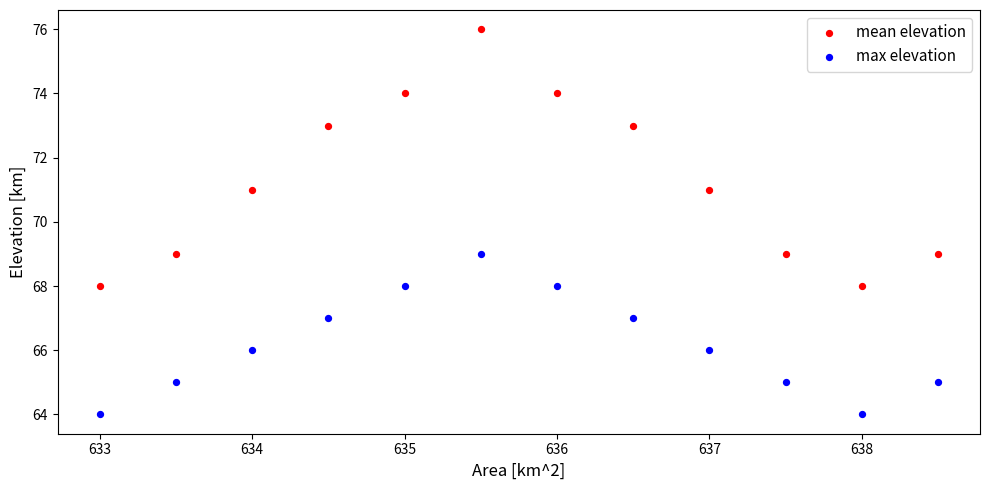

What are all the series names shown in the legend?

mean elevation, max elevation